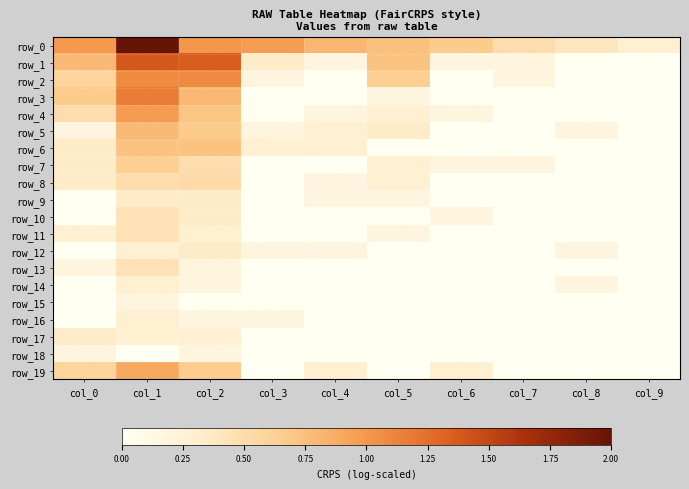

List the series in order of their peak value, lowest first.

row_15, row_18, row_14, row_16, row_9, row_12, row_17, row_10, row_11, row_13, row_8, row_7, row_6, row_5, row_19, row_4, row_2, row_3, row_1, row_0